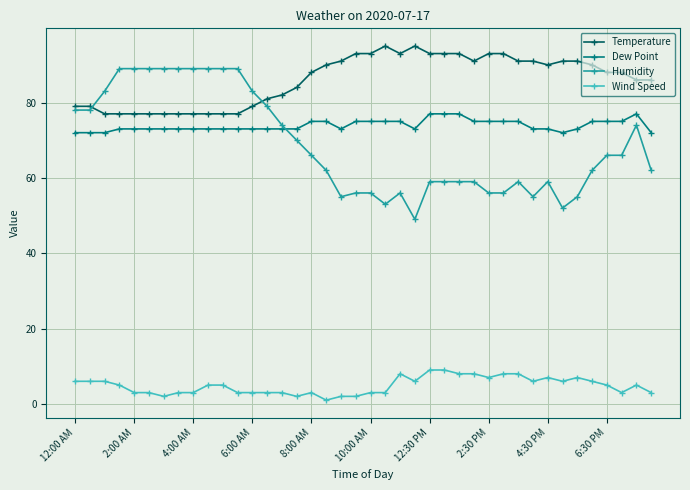

True or false: Humidity has more than 0 interior local peaks.

True